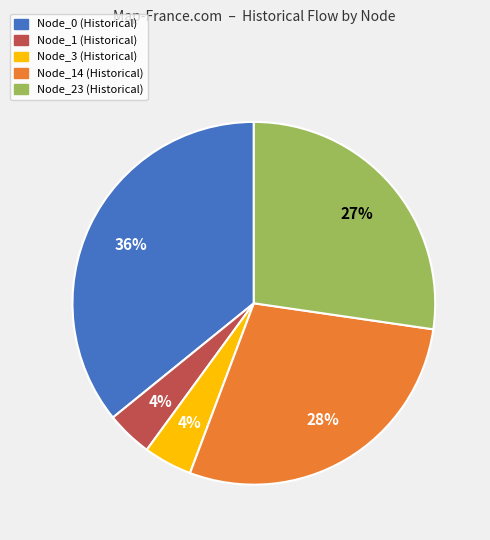

How many slices are in this pie chart?

5